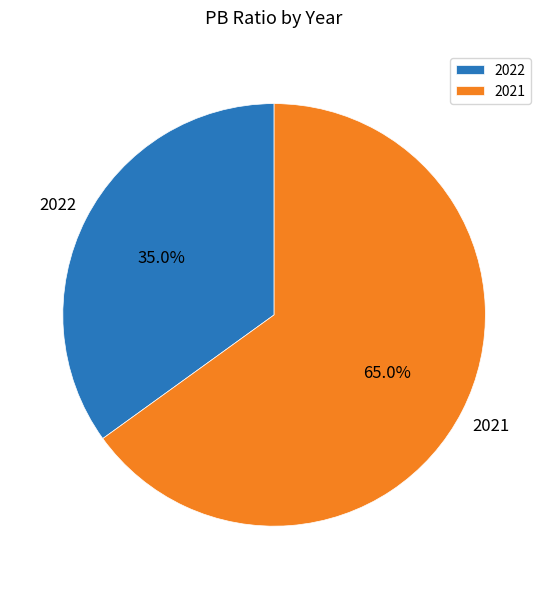

Rank the categories by value from highest to lowest.

2021, 2022